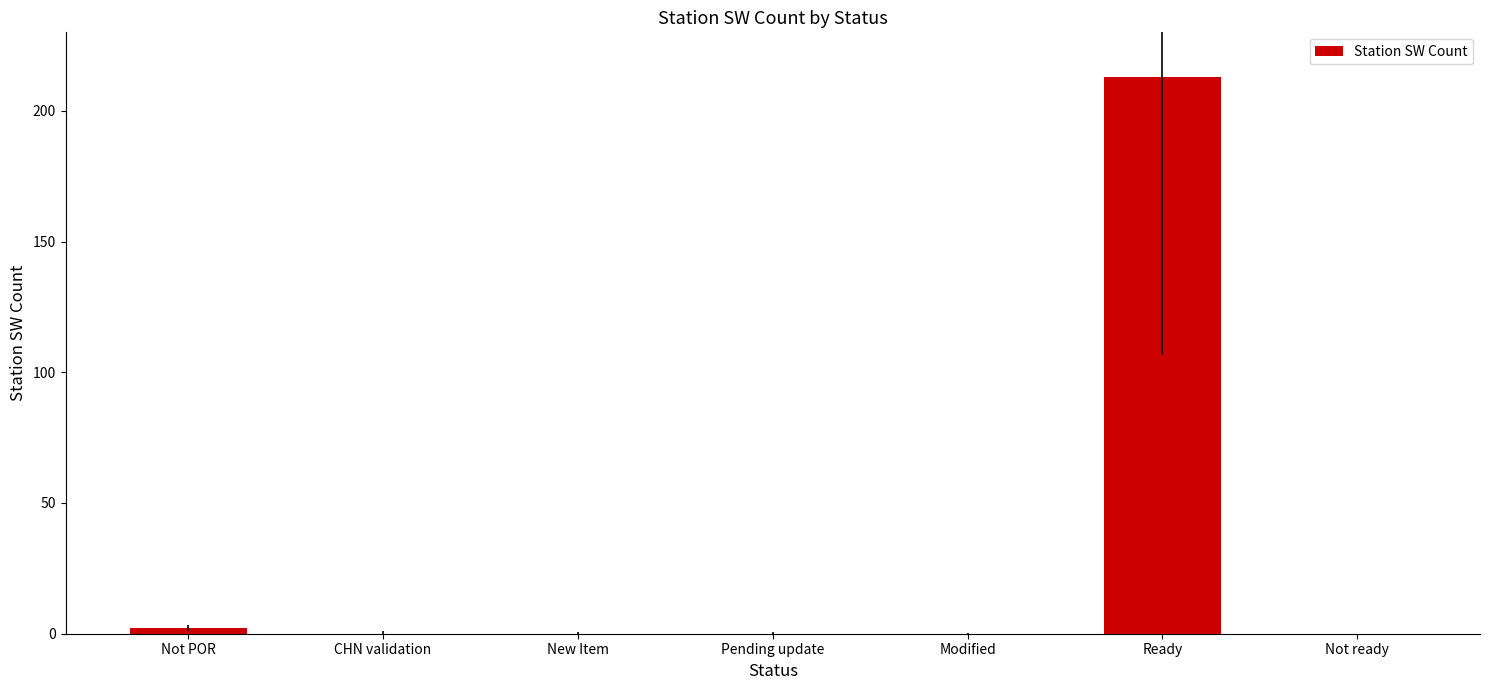

What is the change in value from New Item to Ready?

+213